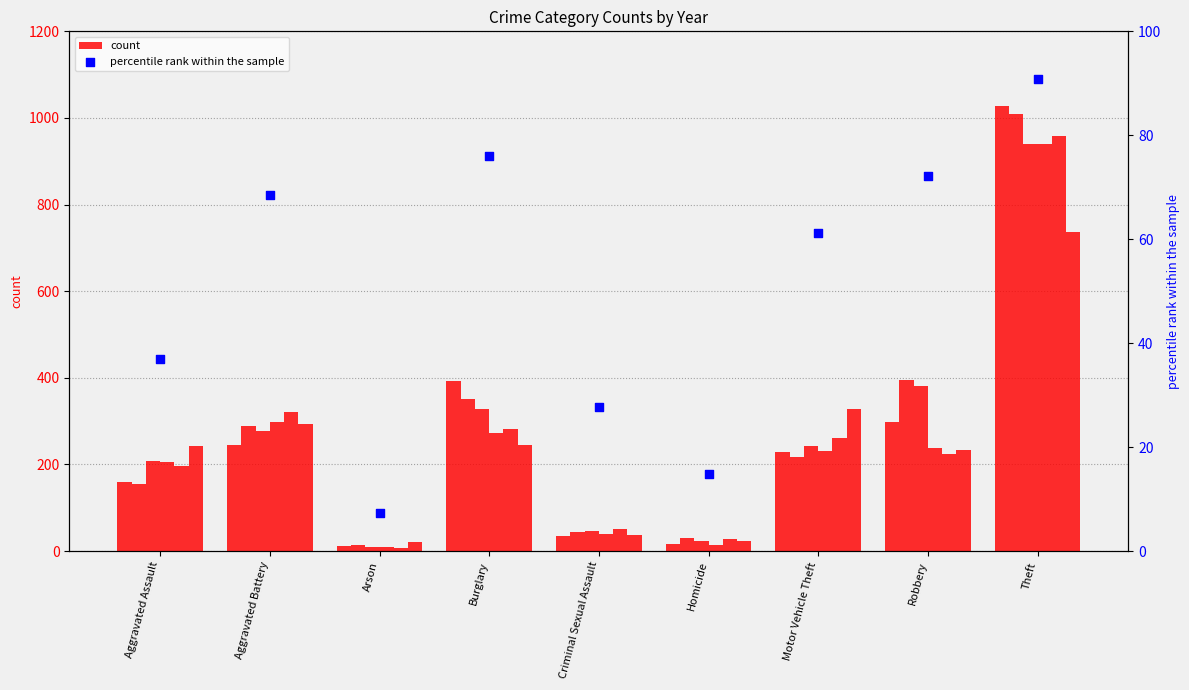

Is the value of percentile rank within the sample at Aggravated Assault greater than the value of count at Criminal Sexual Assault?

Yes